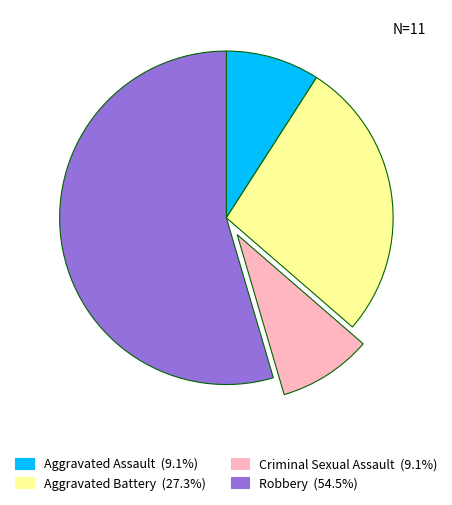

How many slices are in this pie chart?

4